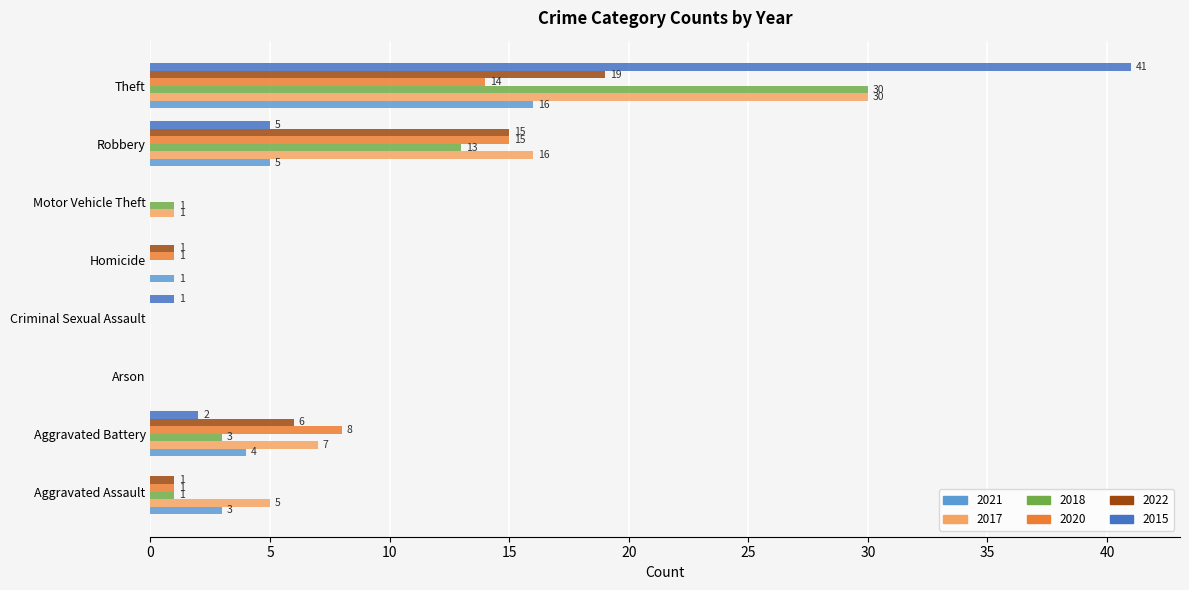

At which category is the sum across all series the highest?

Theft